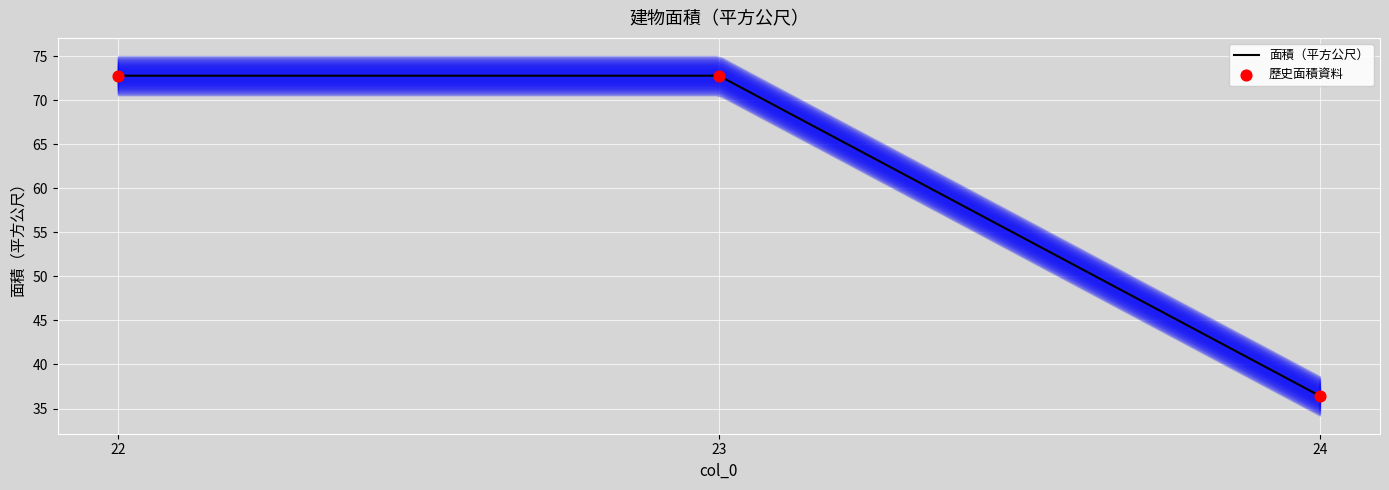

What is the change in value from 22 to 24?

-36.4